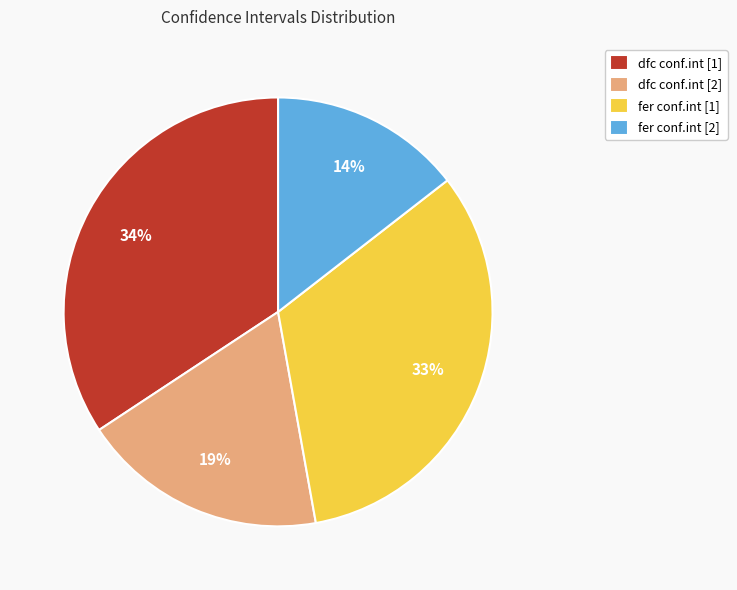

Do fer conf.int [1] and fer conf.int [2] together represent more than half of the pie?

No